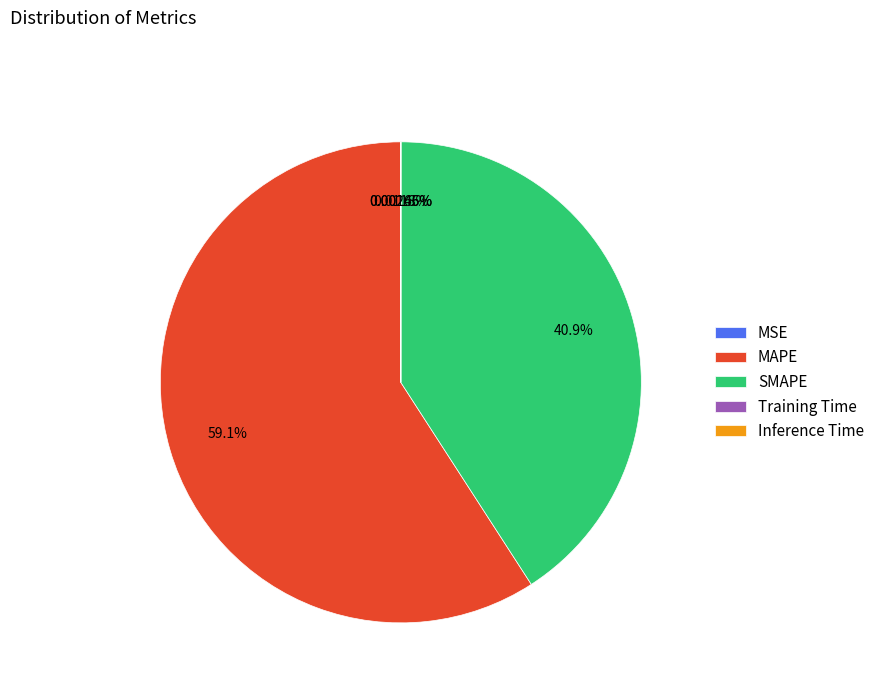

Between SMAPE and MAPE, which is larger?

MAPE